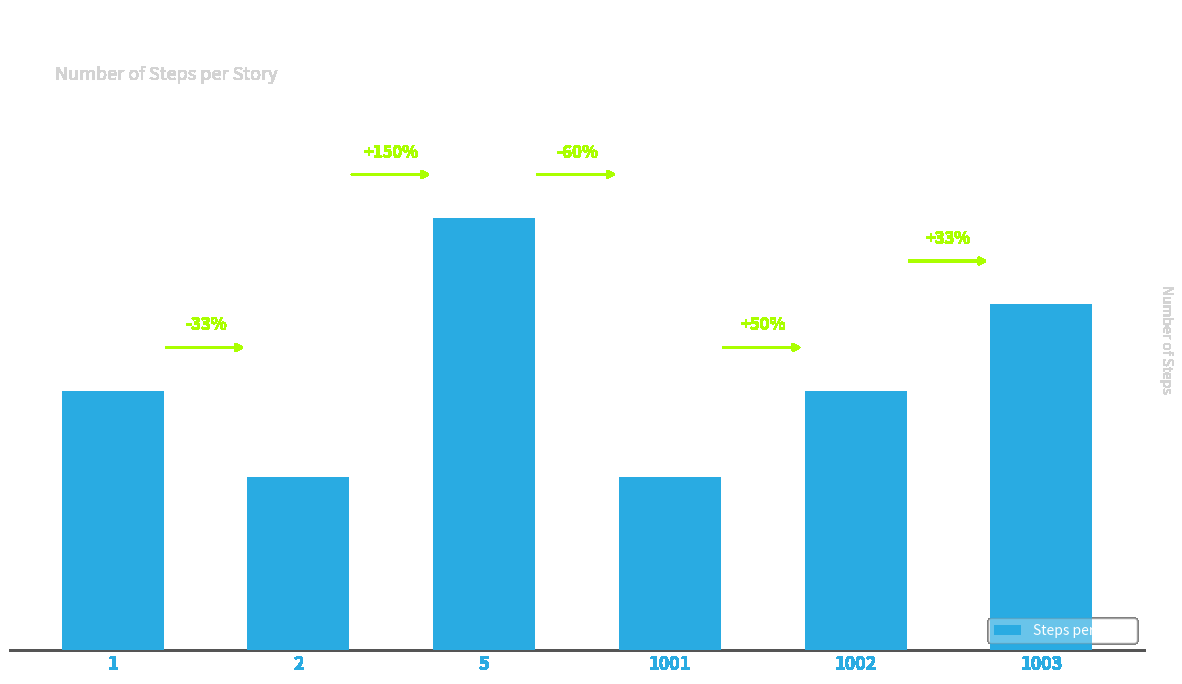

What is the value of the 2nd bar from the left?

2